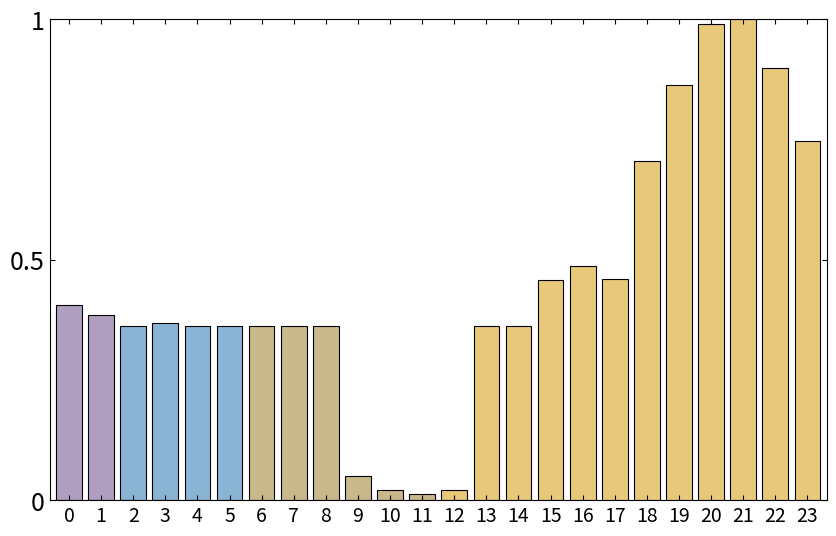

The value at 19 is 0.9. True or false?

True